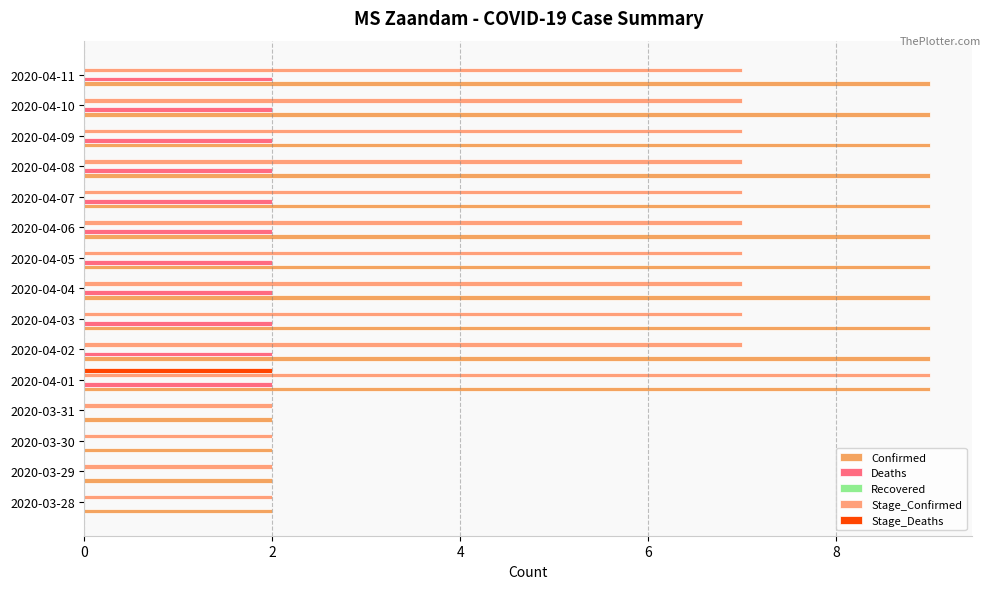

How many data points does each series have?

15